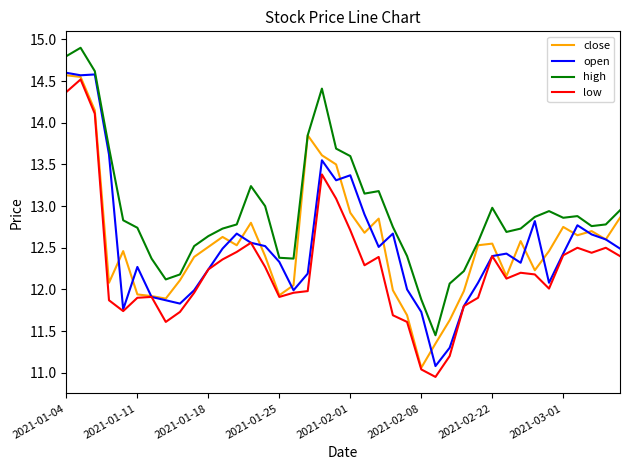

Which series has the largest total across all categories?

high